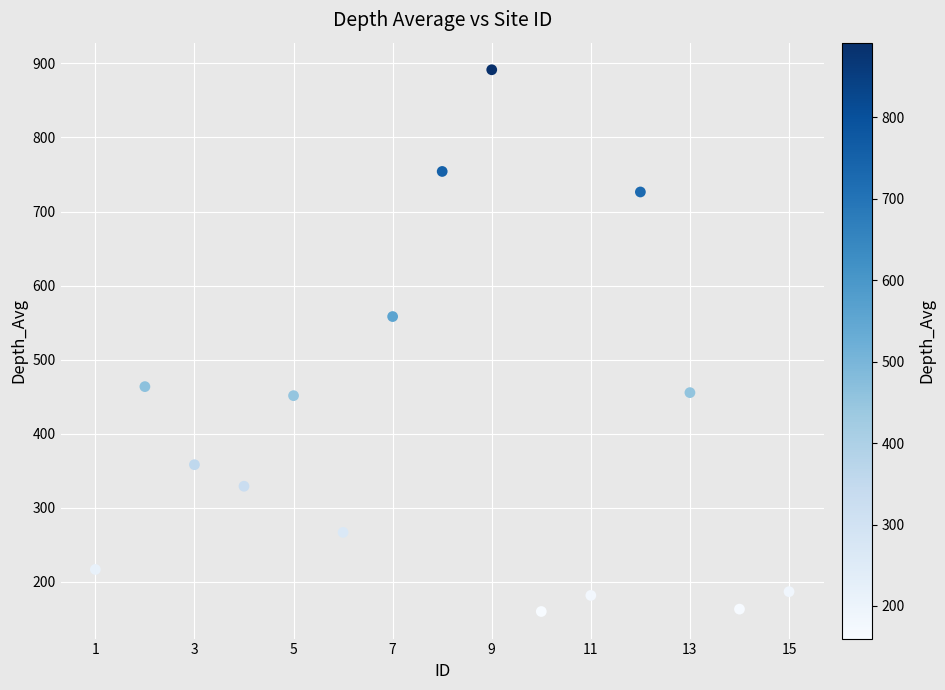

What Y value in the scatter plot is closest to 525?

558.2